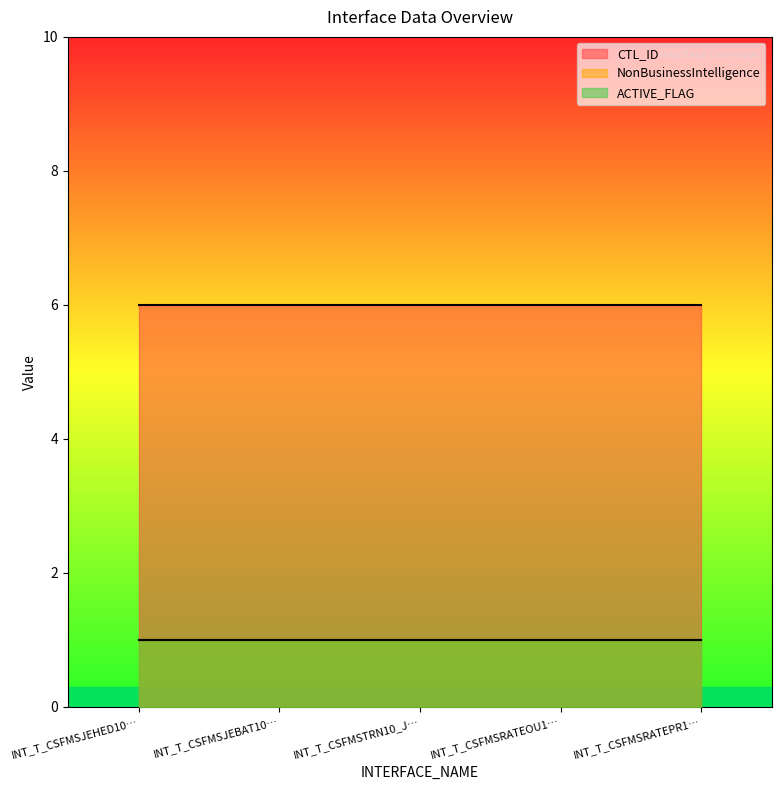

Which label corresponds to the smallest value in the chart?

INT_T_CSFMSJEHED10_JOURENTRHEAD_01